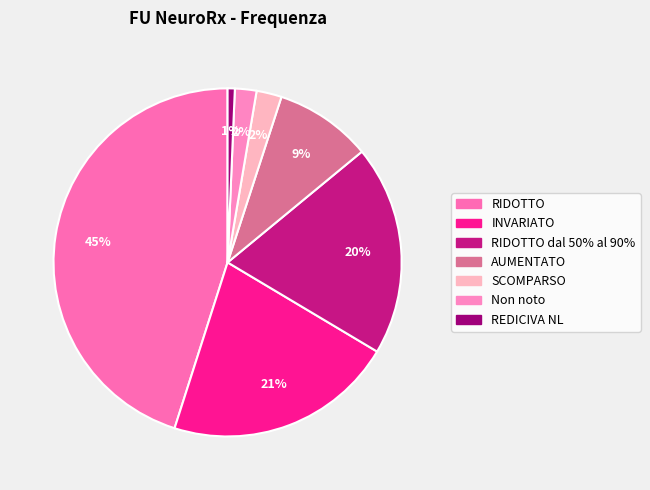

Rank the categories by value from highest to lowest.

RIDOTTO, INVARIATO, RIDOTTO dal 50% al 90%, AUMENTATO, SCOMPARSO, Non noto, REDICIVA NL